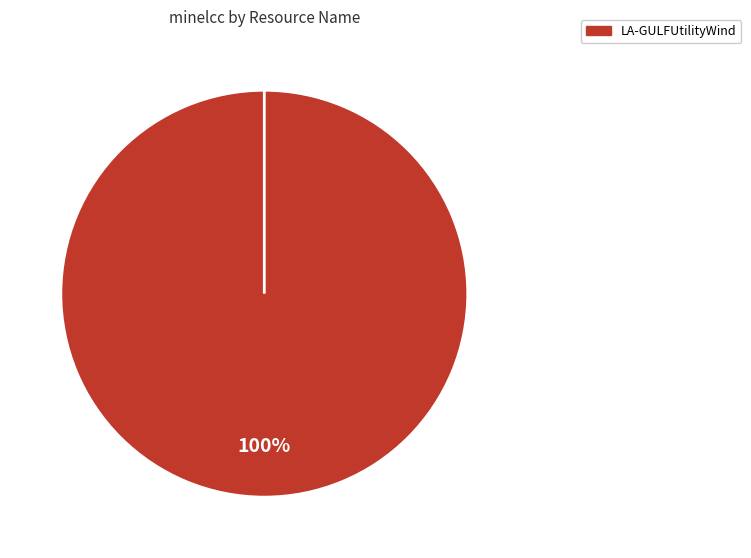

Between LA-GULFUtilityWind and LA-NUtilityWind, which is larger?

LA-GULFUtilityWind